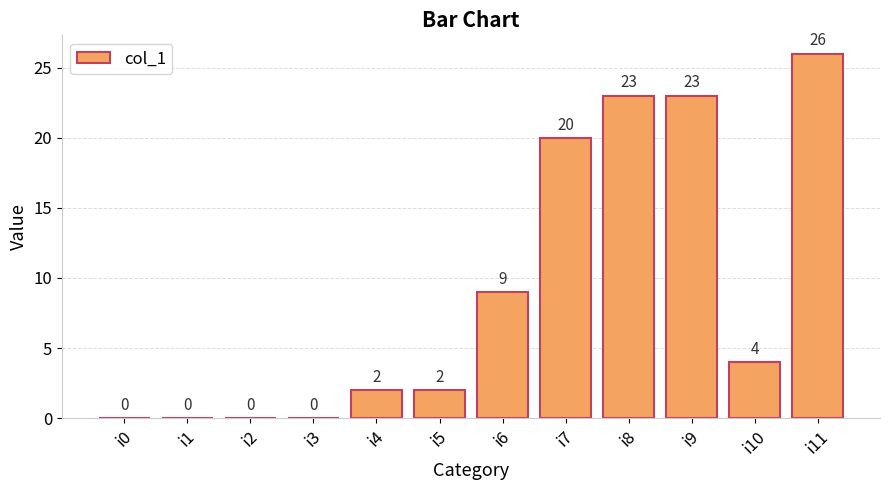

At which label is the value closest to 13?

i6